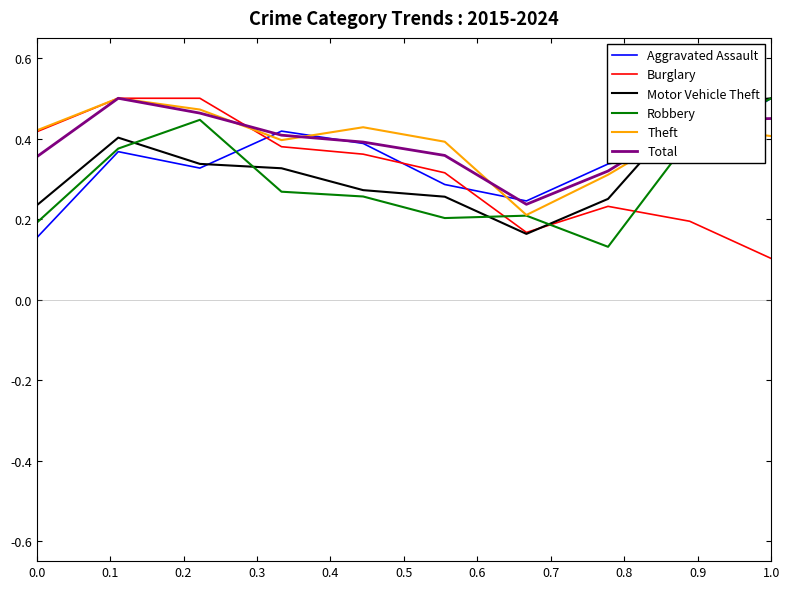

How many times do Burglary and Aggravated Assault cross each other?

3